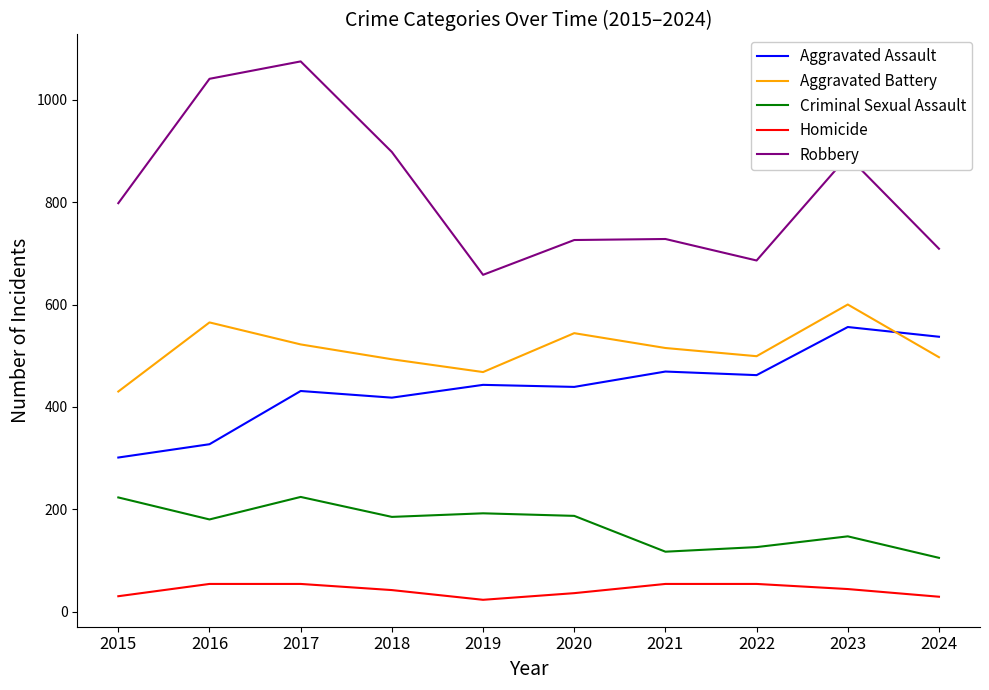

True or false: Criminal Sexual Assault and Aggravated Battery intersect in this chart.

False